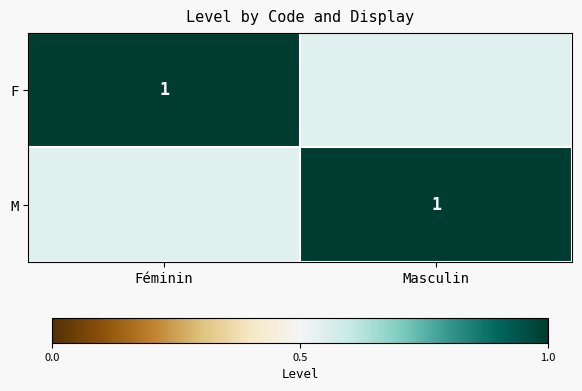

The M series shows 1 at Masculin. True or false?

True